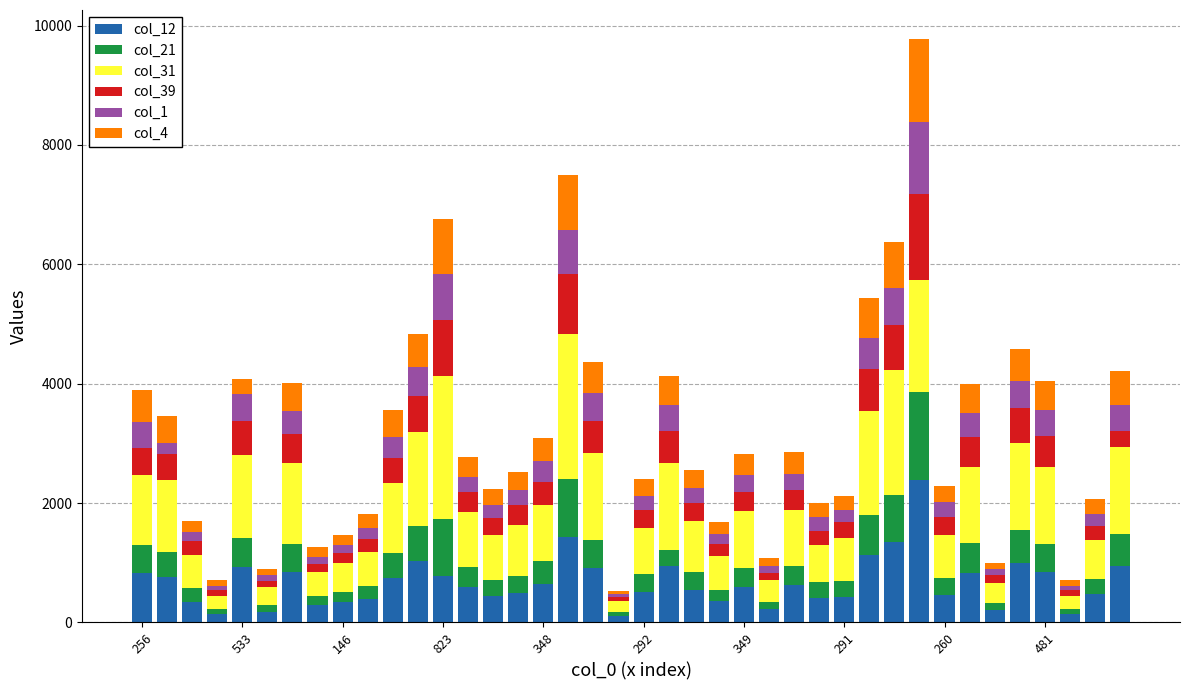

How many bars are there in total?

40